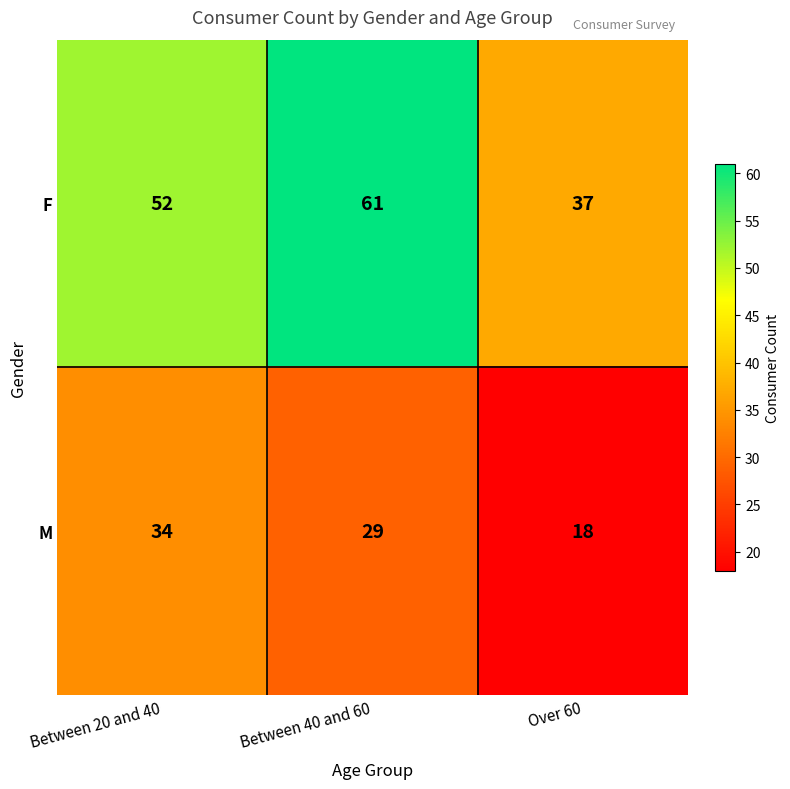

Reading right to left, transcribe all the data shown in this chart.

F: 37	61	52
M: 18	29	34